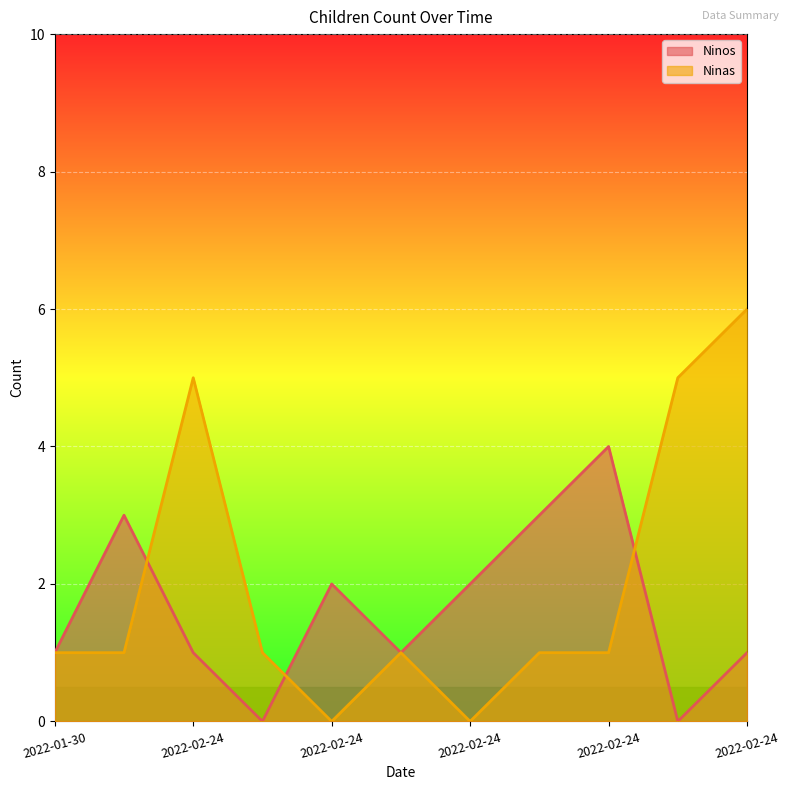

At which label does Ninas first exceed 1?

2022-02-24